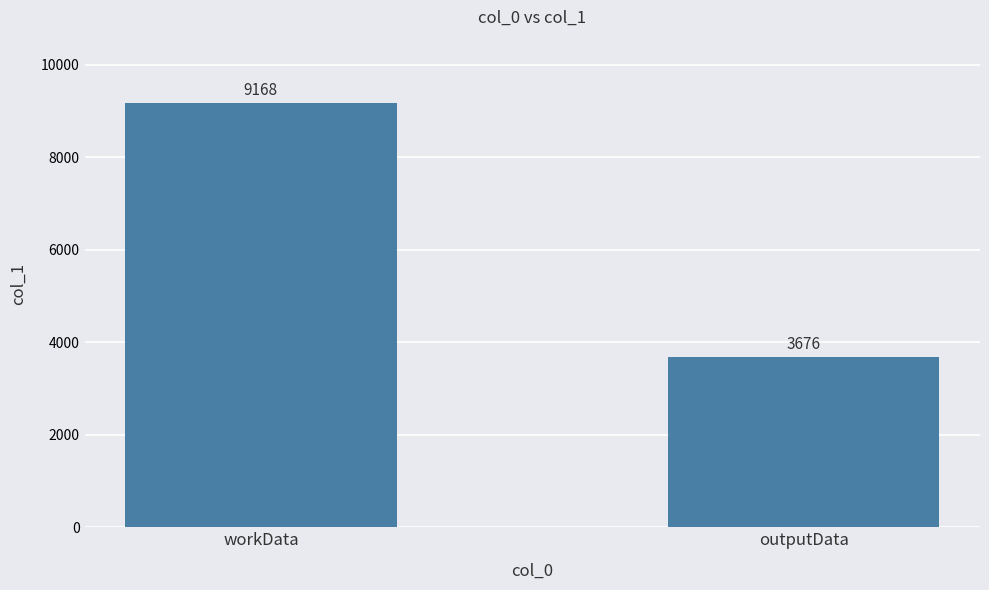

What is the label of the 1st bar from the right?

outputData